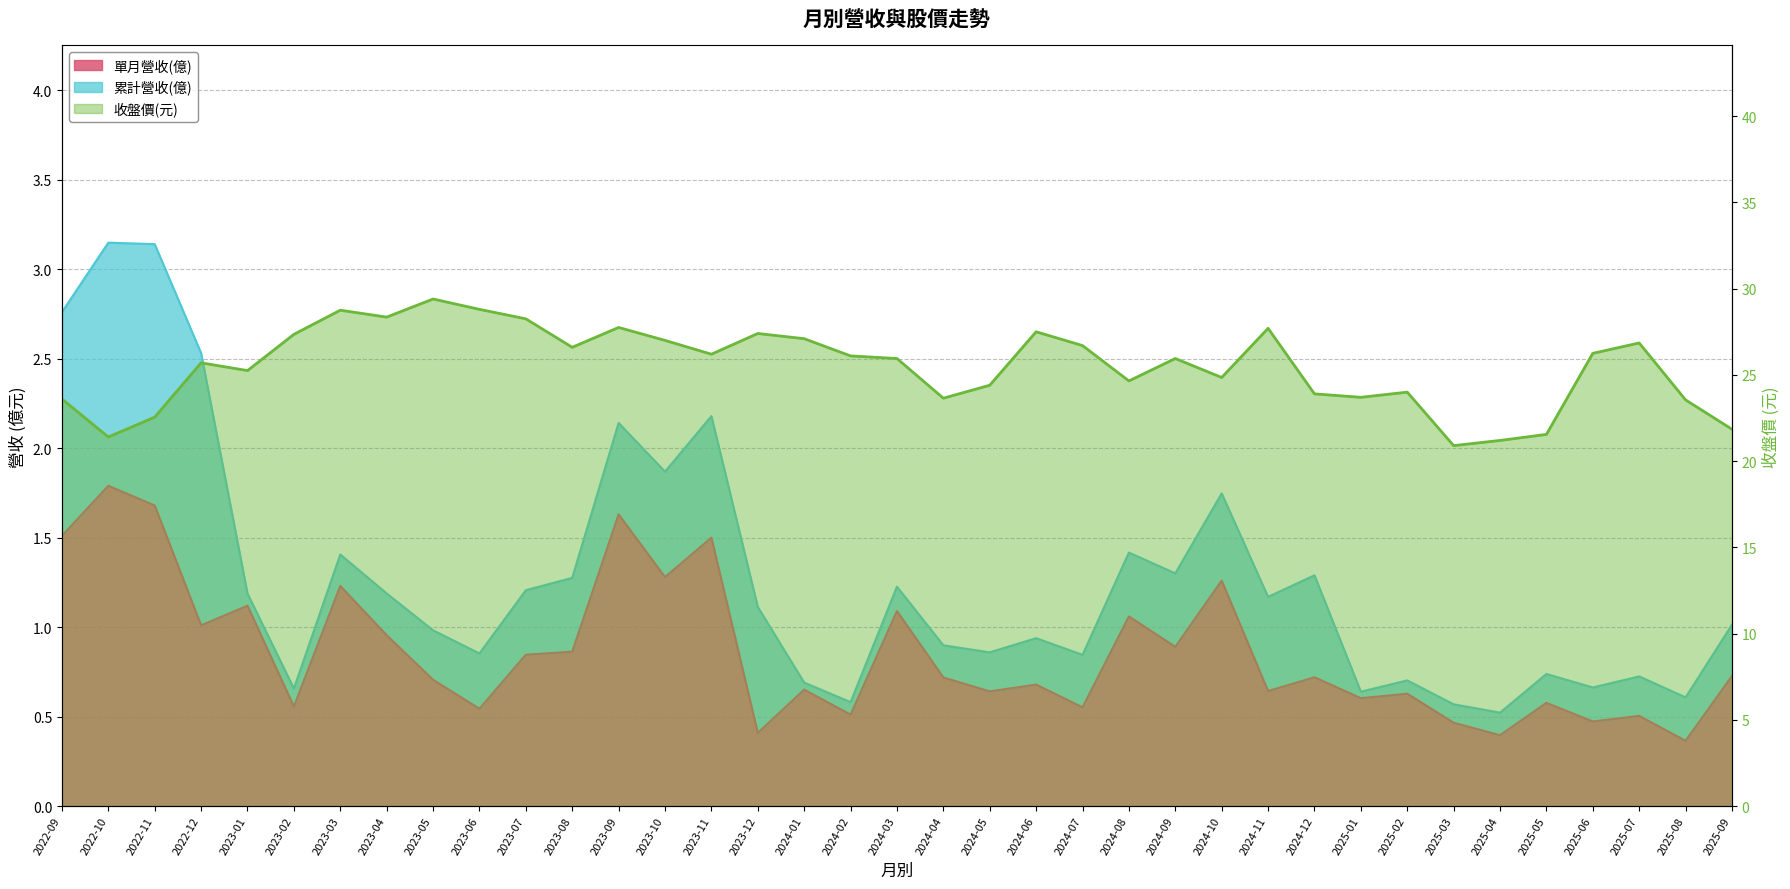

True or false: 收盤價(元) and 單月營收(億) cross at least once.

False